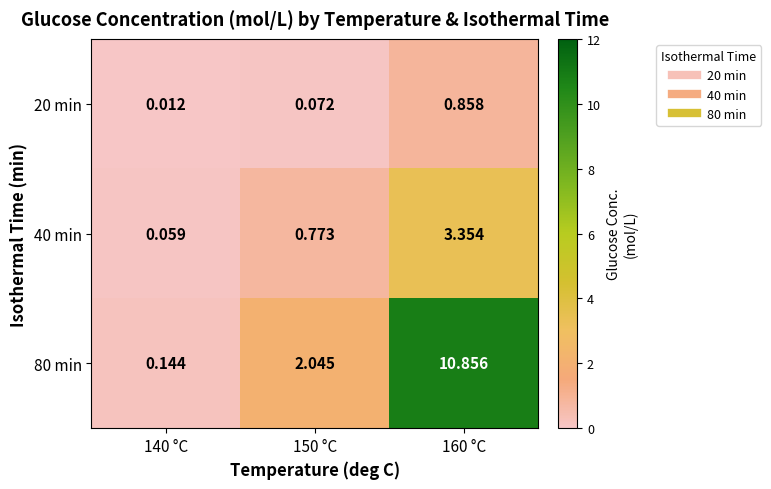

Is the value of 80 min at 160 °C greater than the value of 20 min at 150 °C?

Yes